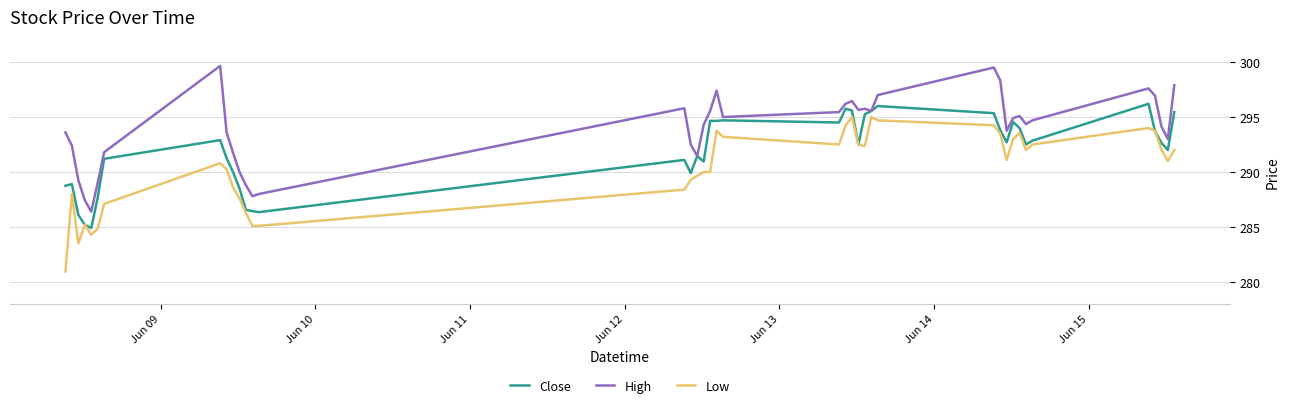

Which series has the largest total across all categories?

High